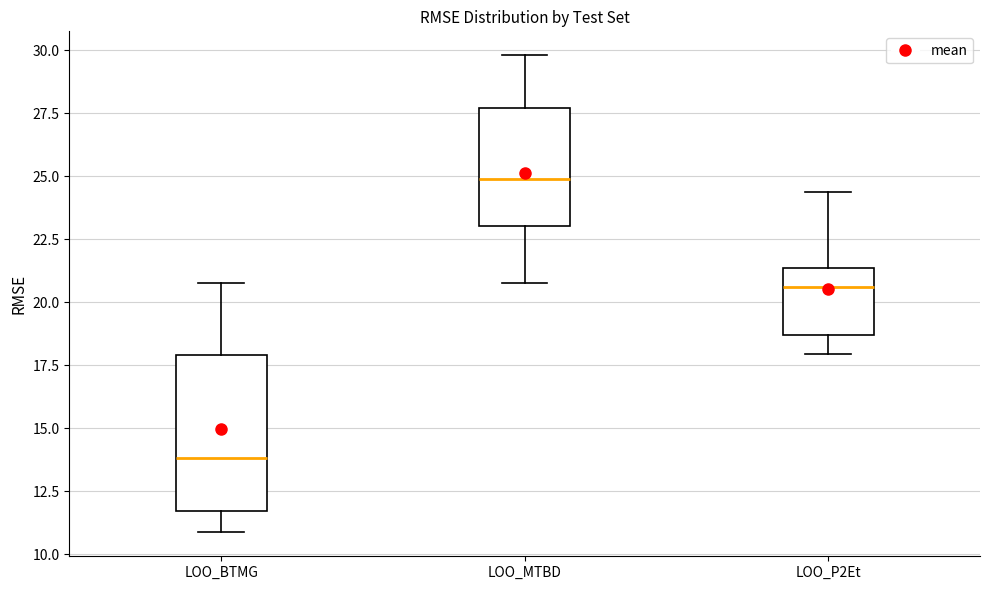

Which box is the tallest, from its lower edge to its upper edge?

LOO_BTMG